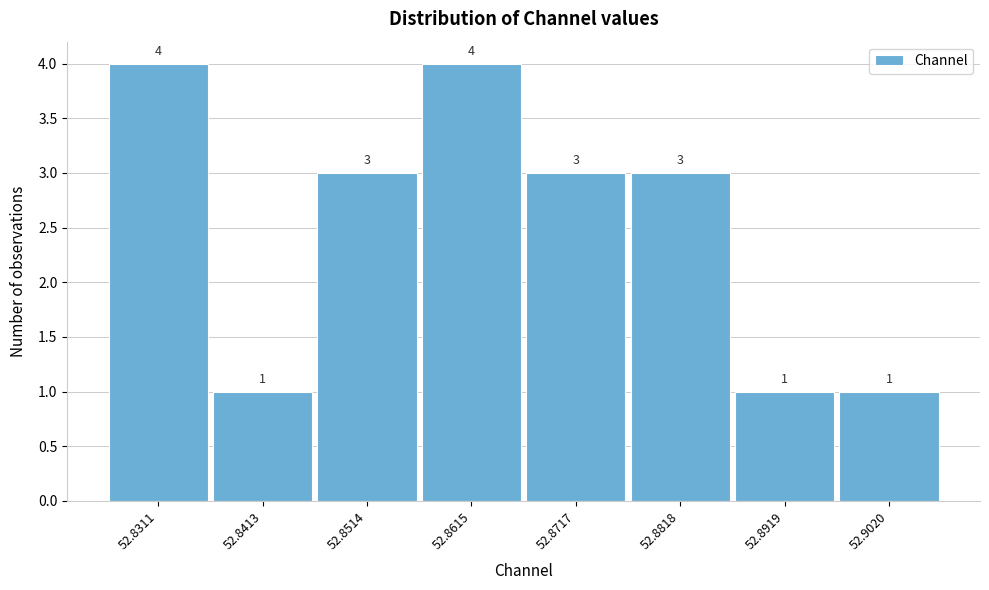

Reading left to right, what are all the values shown in this chart?

4	1	3	4	3	3	1	1